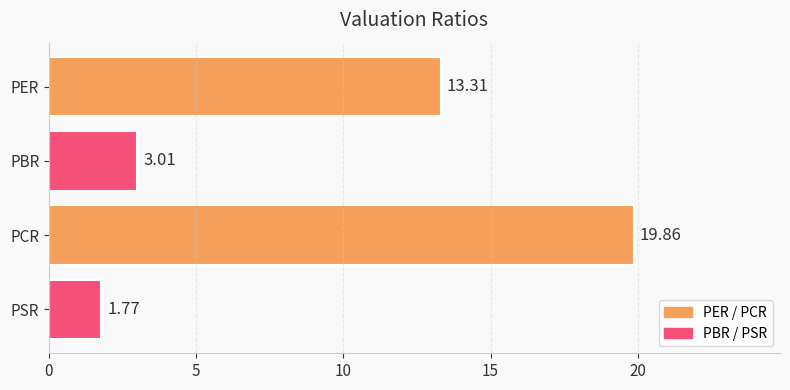

Does the chart contain any negative values?

No